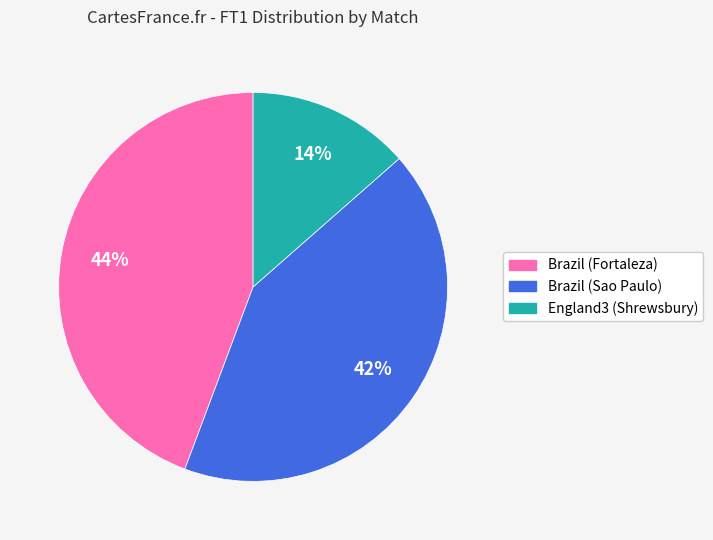

Rank the categories by value from highest to lowest.

Brazil (Fortaleza), Brazil (Sao Paulo), England3 (Shrewsbury)